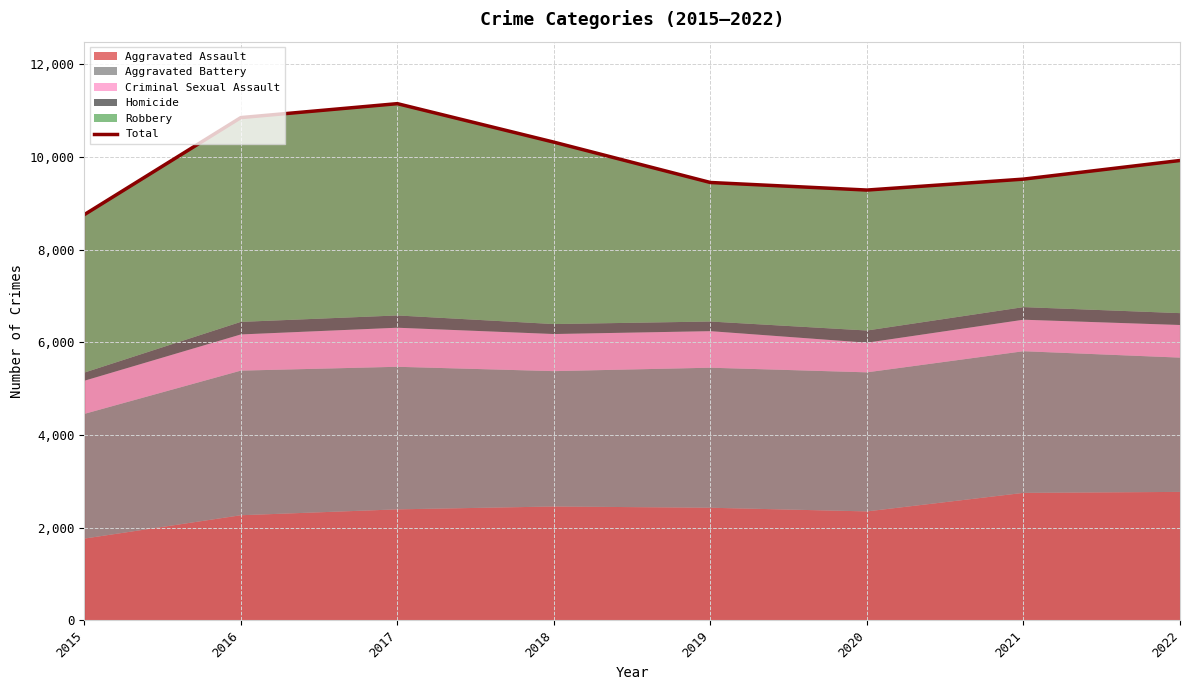

What is the ratio of the value at 2022 to the value at 2020?

1.1